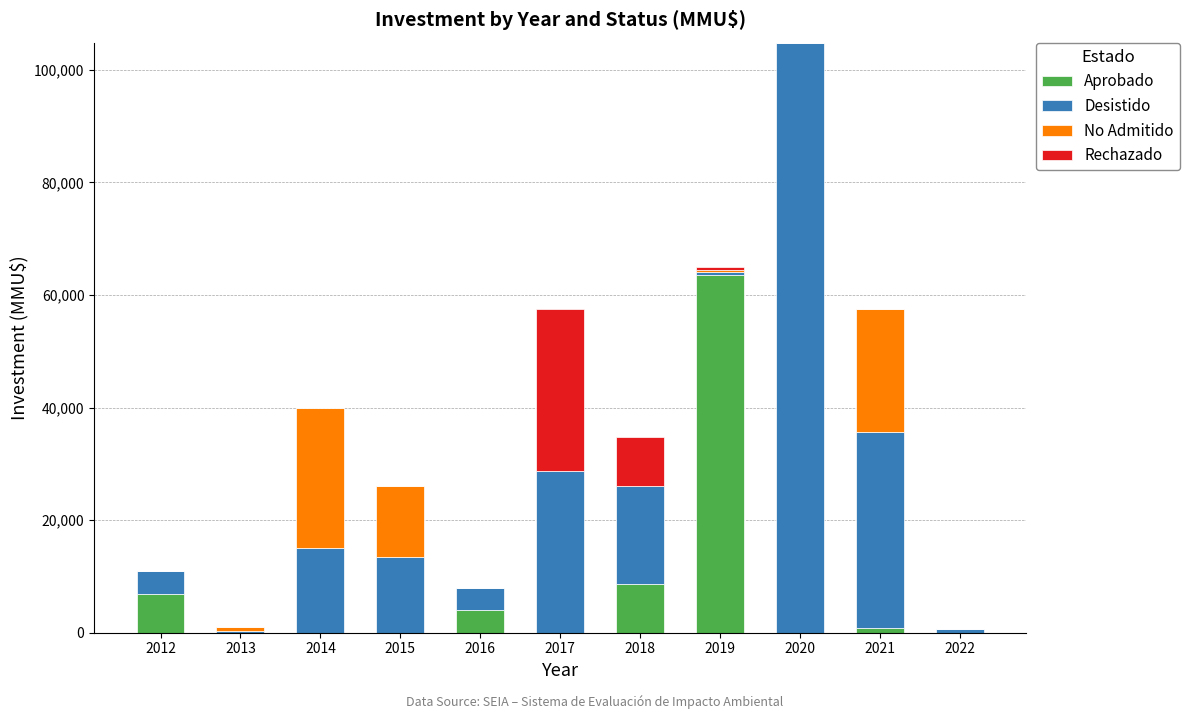

What are all the series names shown in the legend?

Aprobado, Desistido, No Admitido, Rechazado